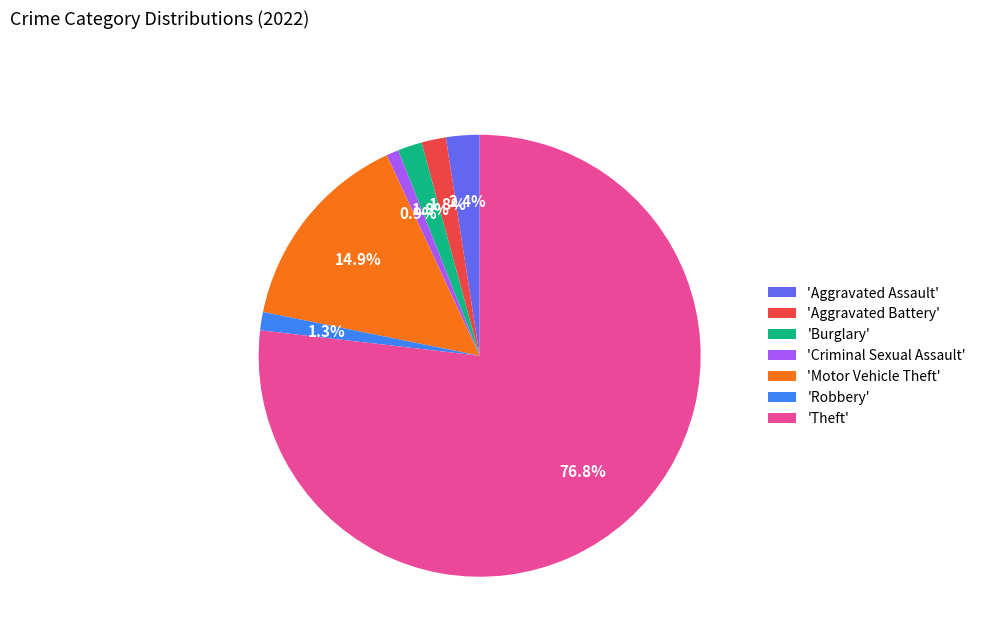

What portion of the pie excludes 'Motor Vehicle Theft'?

85.1%